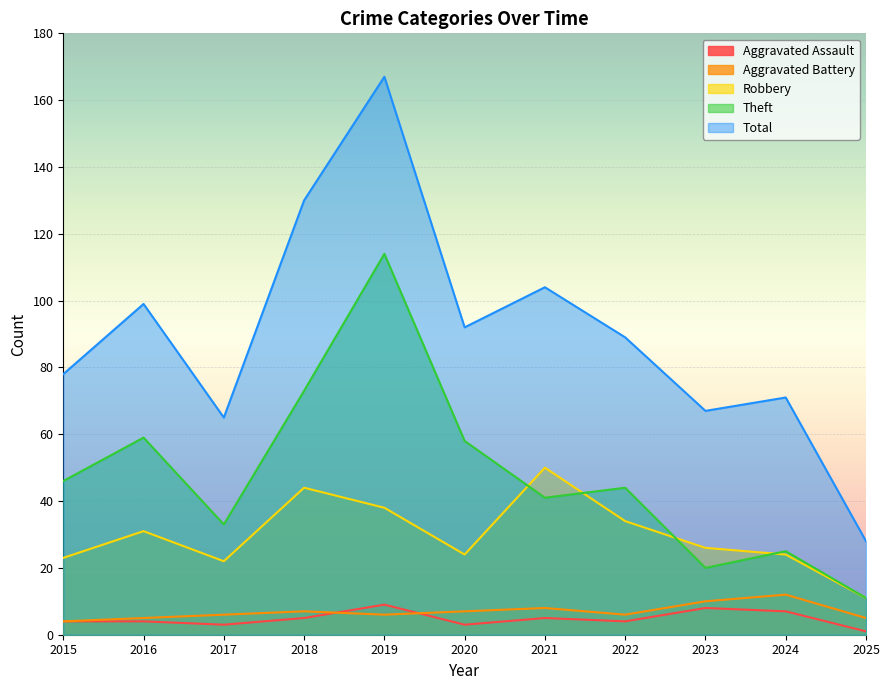

At which category does Robbery reach its first local valley?

2017